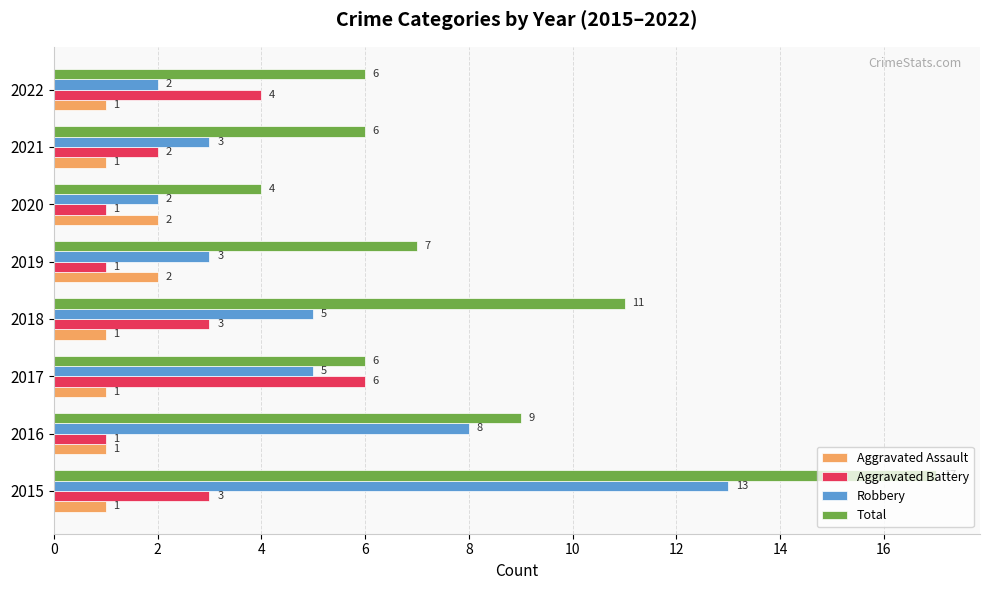

Which series changed the most between 2017 and 2021?

Aggravated Battery